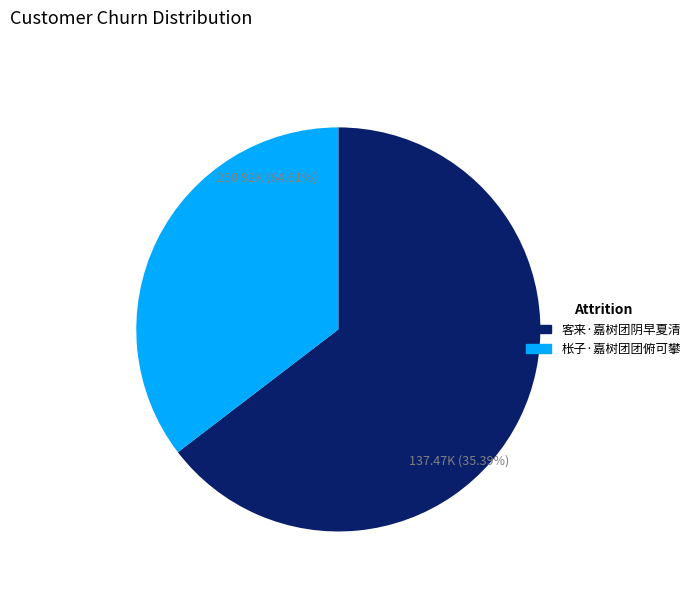

To the nearest percent, what is the average slice percentage?

50%